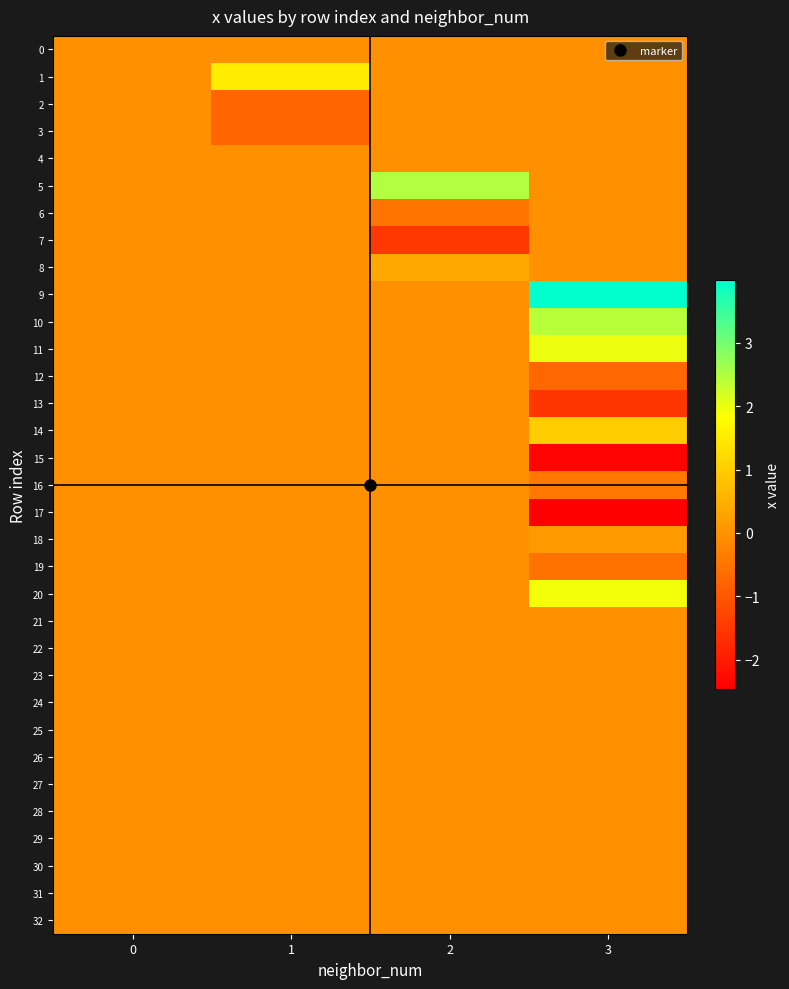

Reading left to right, transcribe all the data shown in this chart.

0: 0=0.0	1=0.0	2=0.0	3=0.0
1: 0=0.0	1=1.5	2=0.0	3=0.0
2: 0=0.0	1=-0.8	2=0.0	3=0.0
3: 0=0.0	1=-0.8	2=0.0	3=0.0
4: 0=0.0	1=0.0	2=0.0	3=0.0
5: 0=0.0	1=0.0	2=2.5	3=0.0
6: 0=0.0	1=0.0	2=-0.5	3=0.0
7: 0=0.0	1=0.0	2=-1.5	3=0.0
8: 0=0.0	1=0.0	2=0.4	3=0.0
9: 0=0.0	1=0.0	2=0.0	3=4.0
10: 0=0.0	1=0.0	2=0.0	3=2.4
11: 0=0.0	1=0.0	2=0.0	3=2.0
12: 0=0.0	1=0.0	2=0.0	3=-0.7
13: 0=0.0	1=0.0	2=0.0	3=-1.5
14: 0=0.0	1=0.0	2=0.0	3=1.0
15: 0=0.0	1=0.0	2=0.0	3=-2.4
16: 0=0.0	1=0.0	2=0.0	3=-0.4
17: 0=0.0	1=0.0	2=0.0	3=-2.5
18: 0=0.0	1=0.0	2=0.0	3=0.1
19: 0=0.0	1=0.0	2=0.0	3=-0.5
20: 0=0.0	1=0.0	2=0.0	3=1.9
21: 0=0.0	1=0.0	2=0.0	3=0.0
22: 0=0.0	1=0.0	2=0.0	3=0.0
23: 0=0.0	1=0.0	2=0.0	3=0.0
24: 0=0.0	1=0.0	2=0.0	3=0.0
25: 0=0.0	1=0.0	2=0.0	3=0.0
26: 0=0.0	1=0.0	2=0.0	3=0.0
27: 0=0.0	1=0.0	2=0.0	3=0.0
28: 0=0.0	1=0.0	2=0.0	3=0.0
29: 0=0.0	1=0.0	2=0.0	3=0.0
30: 0=0.0	1=0.0	2=0.0	3=0.0
31: 0=0.0	1=0.0	2=0.0	3=0.0
32: 0=0.0	1=0.0	2=0.0	3=0.0